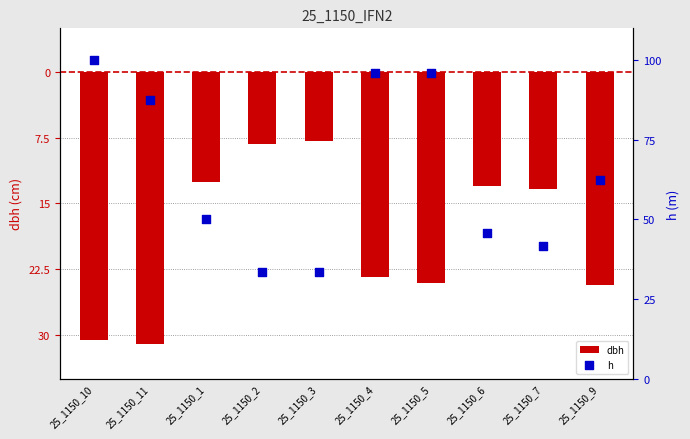

At which category is the sum across all series the highest?

25_1150_4